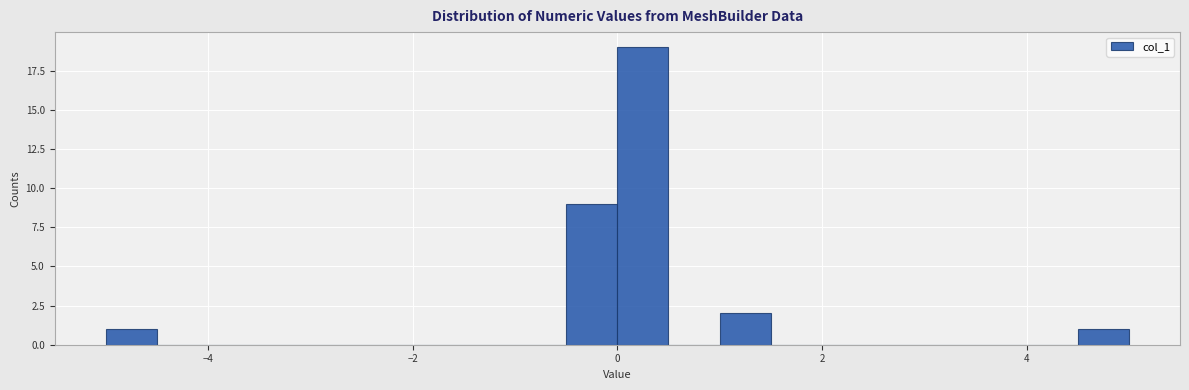

Around what value on the x-axis is the tallest bar? Give the approximate position of its centre, as read against the axis.

0.2